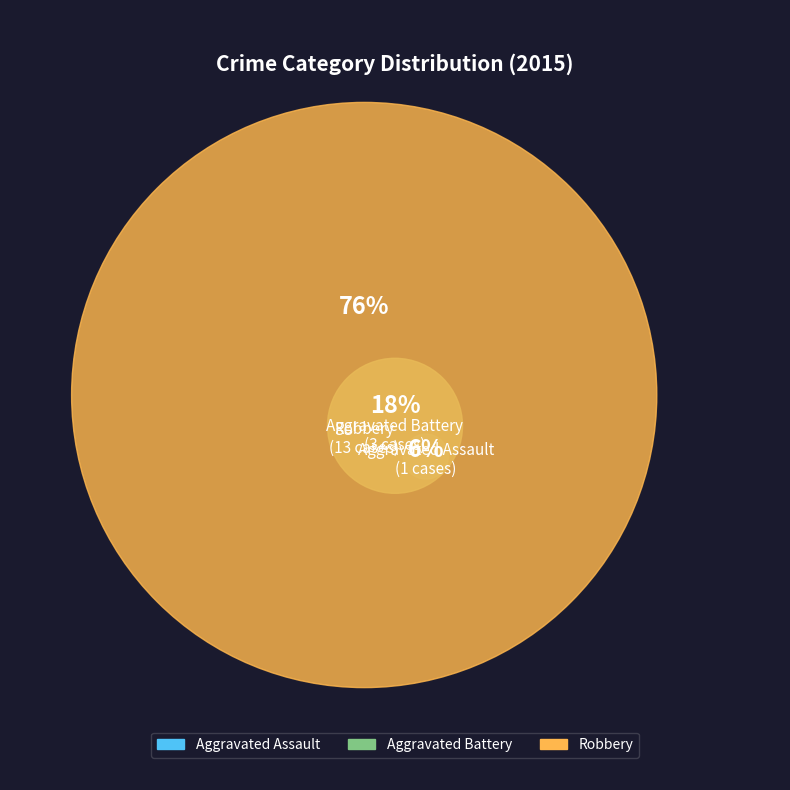

How many segments does this pie chart have?

3